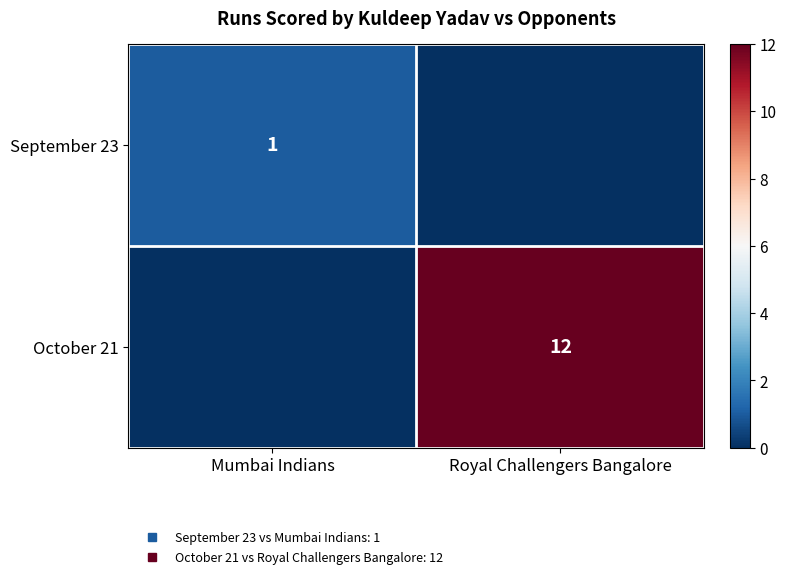

What is the difference between the maximum and minimum values in the October 21 series?

12